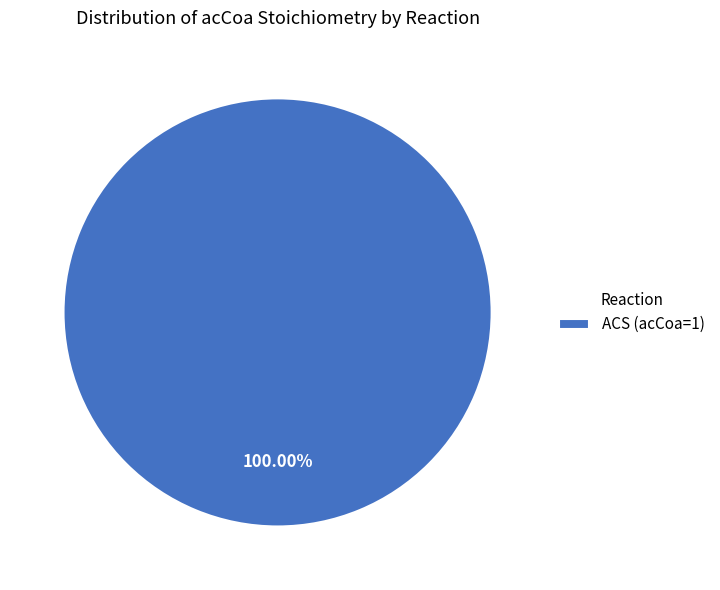

Does any single category account for the majority?

Yes